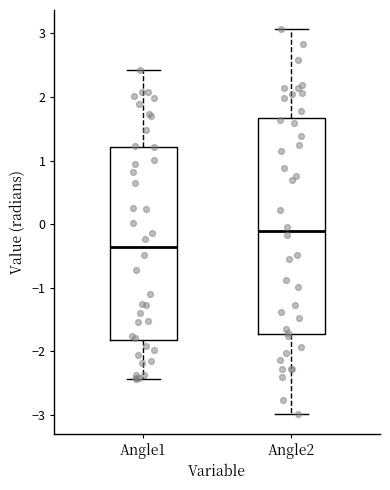

Reading left to right, read every box against the y-axis: the position of its median line, the range the box covers, and the ends of its whiskers. The values are not printed on the chart, so give them approximately, as read against the axis.

Angle1: median -0.4, box -1.8 to 1.2, whiskers -2.4 to 2.4
Angle2: median -0.1, box -1.7 to 1.7, whiskers -3.0 to 3.1